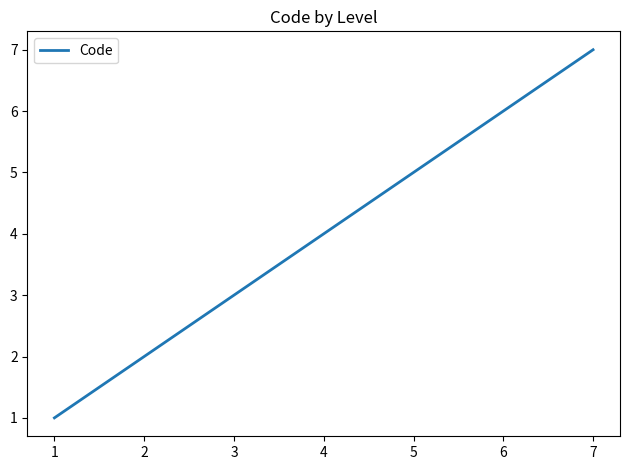

List the labels in order of value, largest first.

7, 6, 5, 4, 3, 2, 1